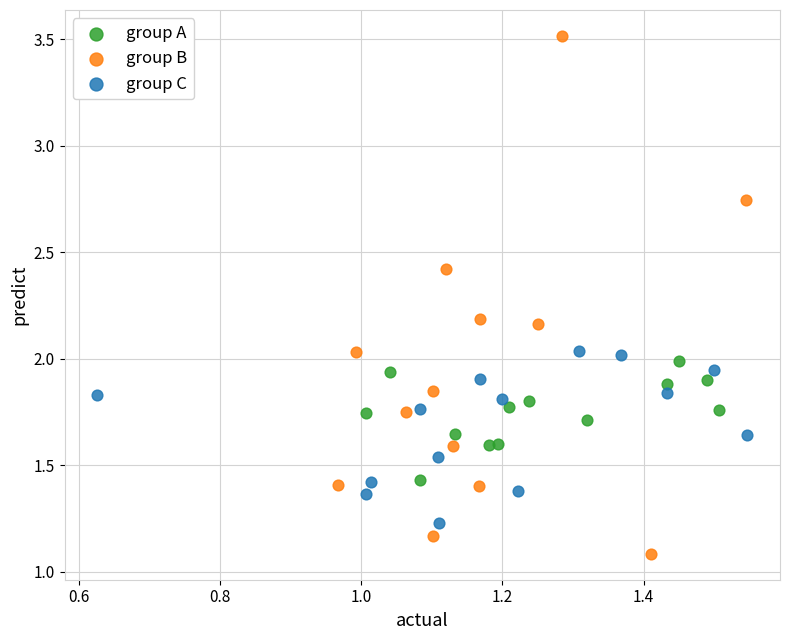

Which series contains the highest Y value?

group B